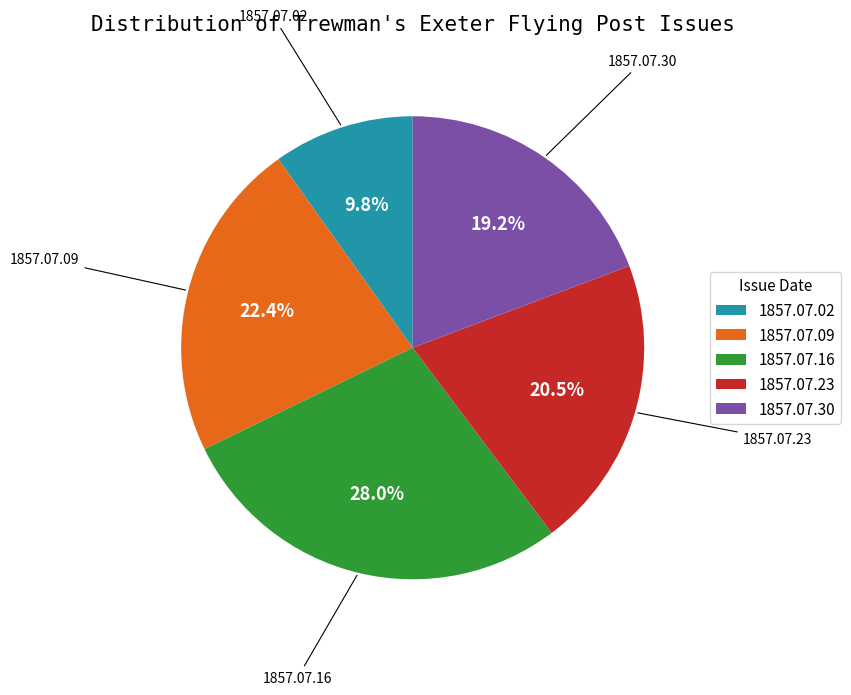

How many slices are in this pie chart?

5